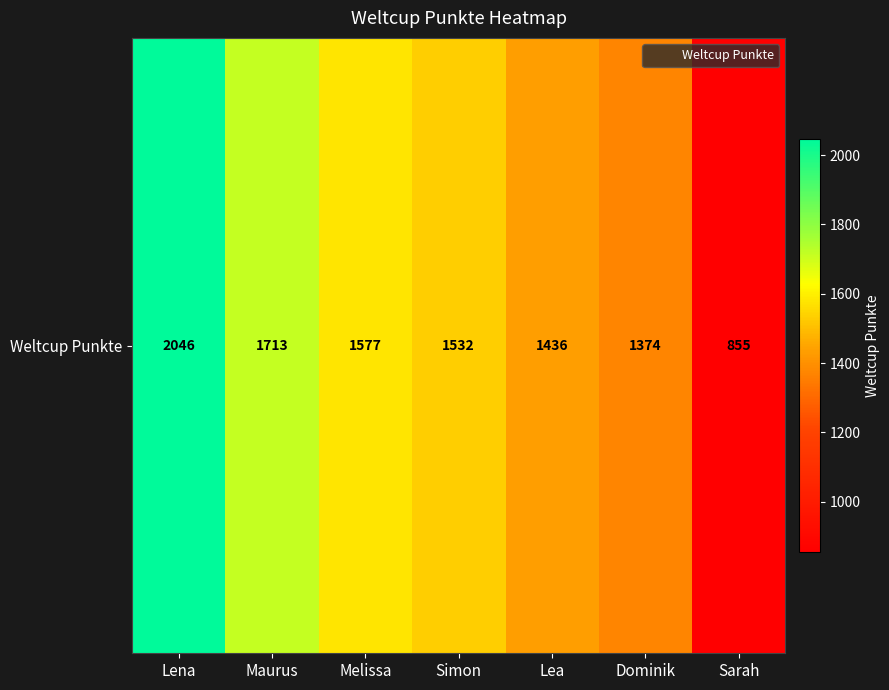

What is the difference between the maximum and minimum values?

1191